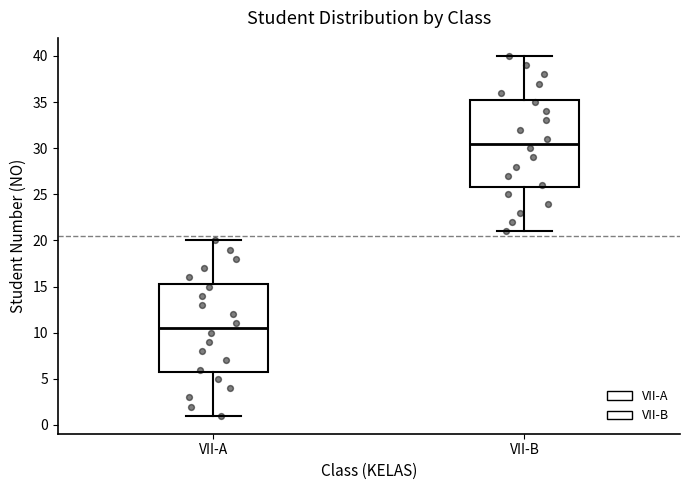

Where is the lower edge of the box for VII-B on the y-axis? The values are not printed on the chart, so give them approximately, as read against the axis.

26.0